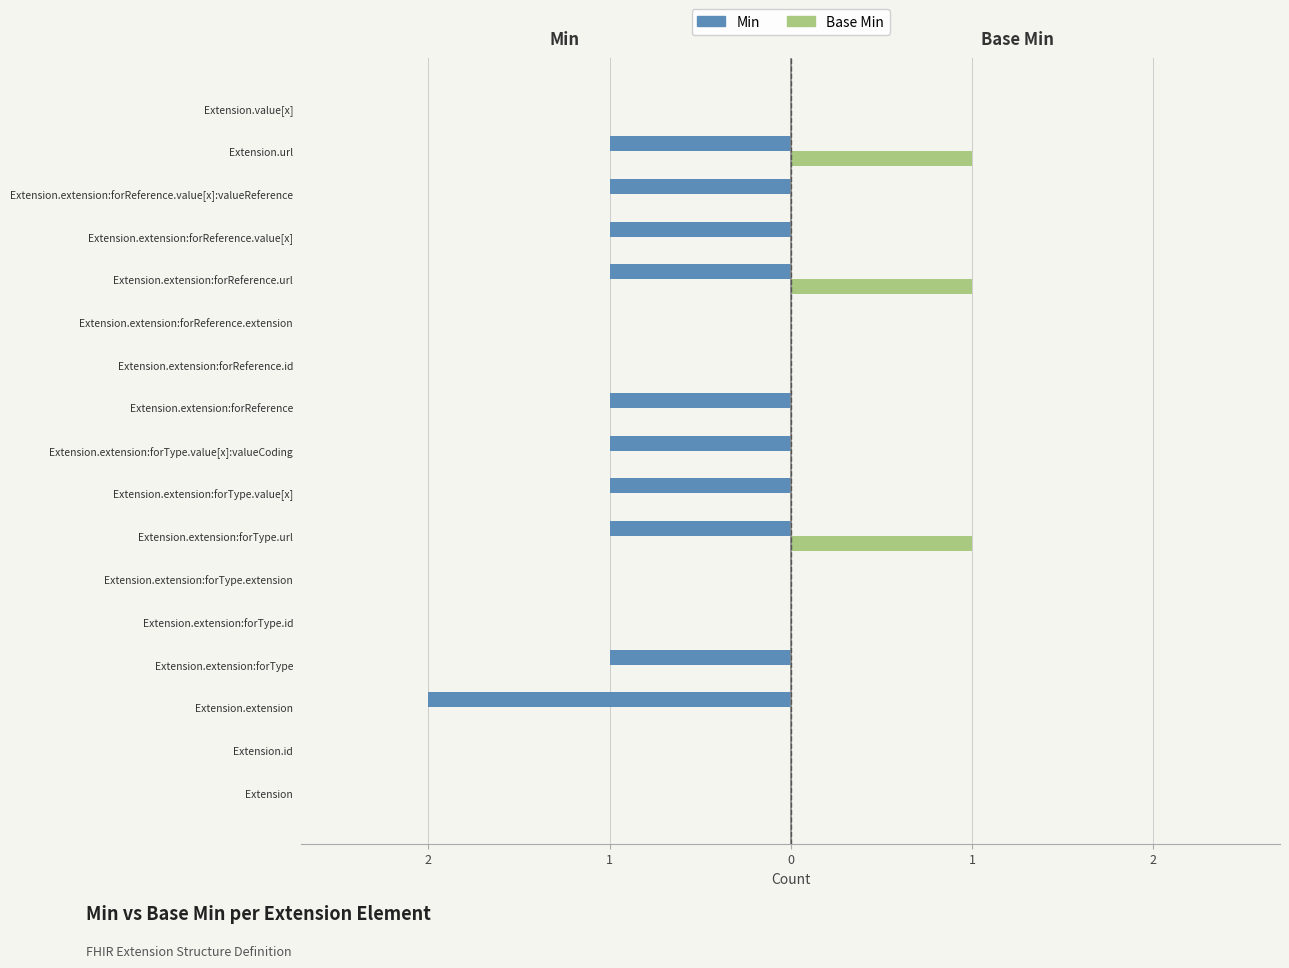

What are all the series names shown in the legend?

Min, Base Min